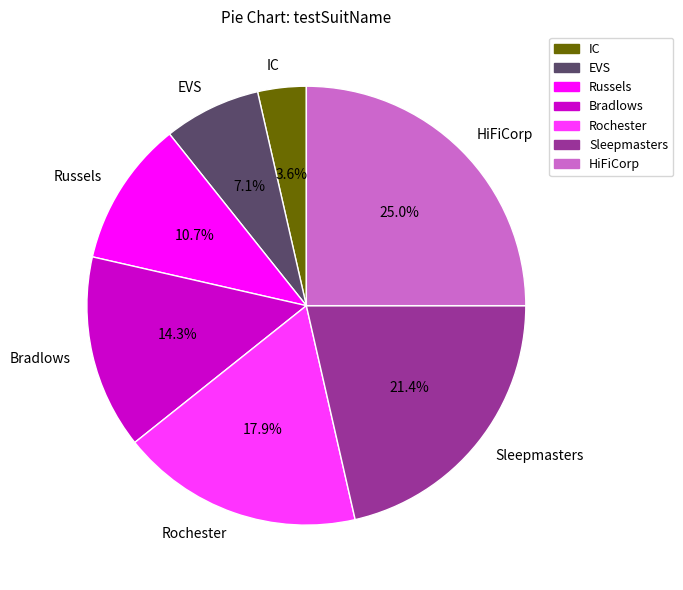

Is Sleepmasters the majority of the pie?

No